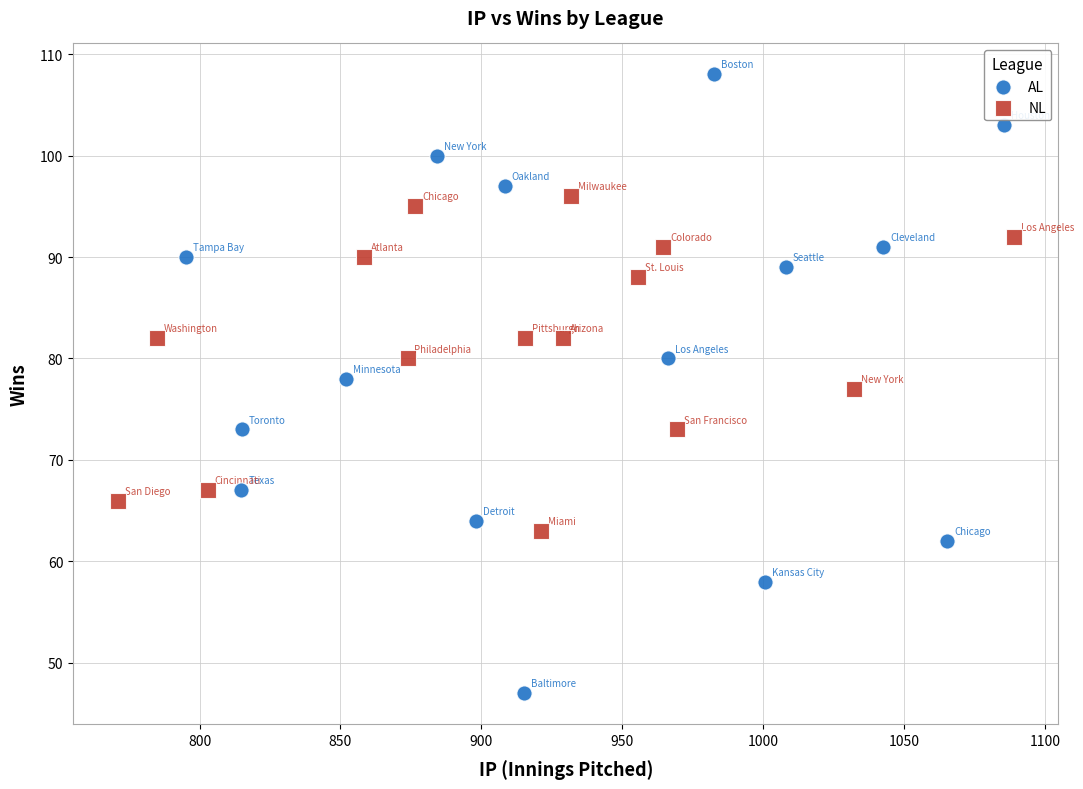

Which series contains the lowest Y value?

AL